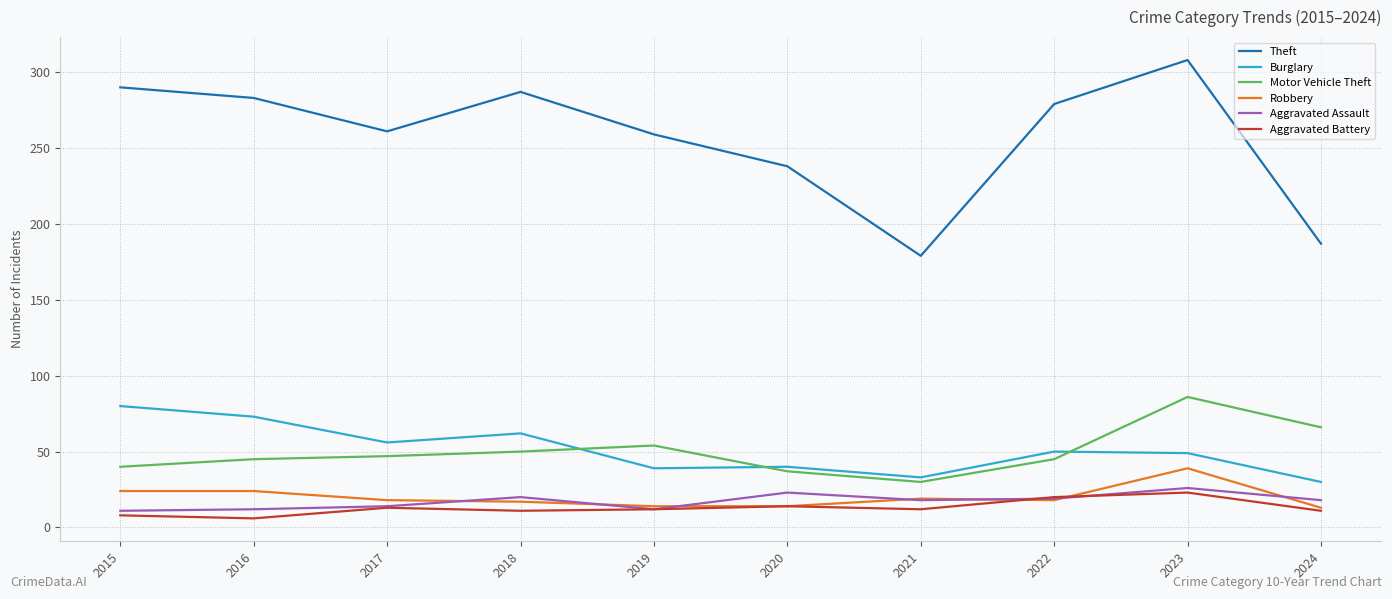

Is the value of Theft at 2022 greater than the value of Robbery at 2017?

Yes